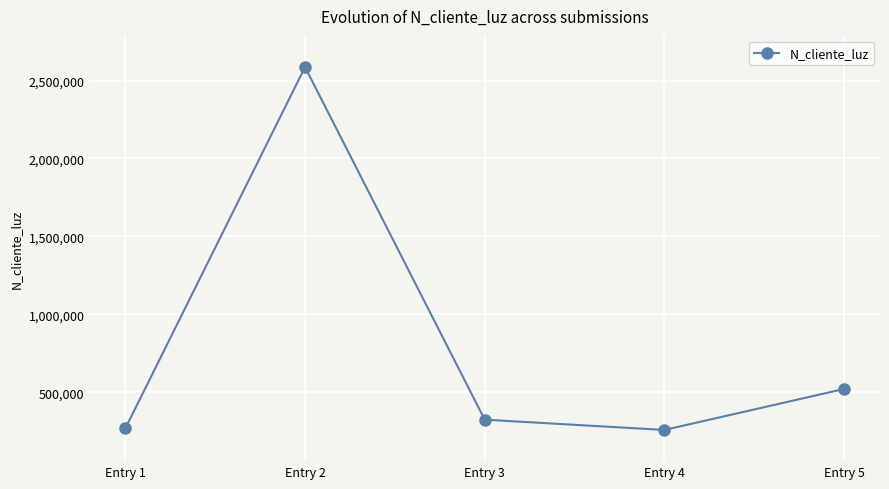

Approximately how many times larger is the value at Entry 5 compared to Entry 4?

2.0